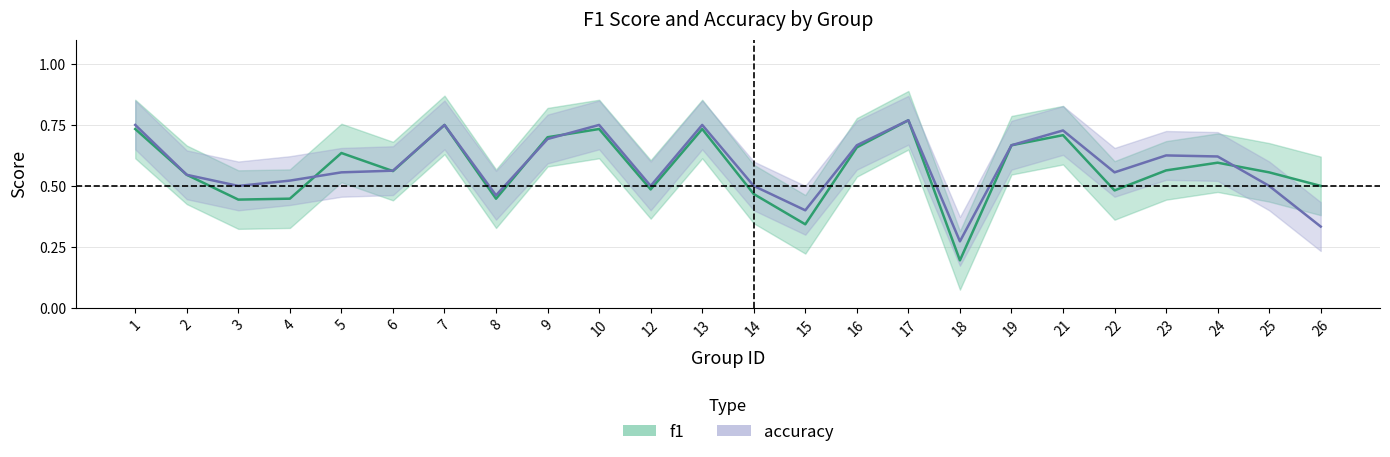

How many times do f1 and accuracy cross each other?

5